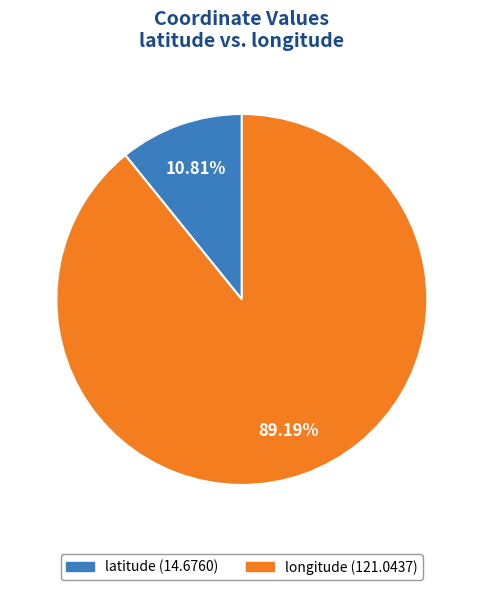

To the nearest percent, what is the average slice percentage?

50%